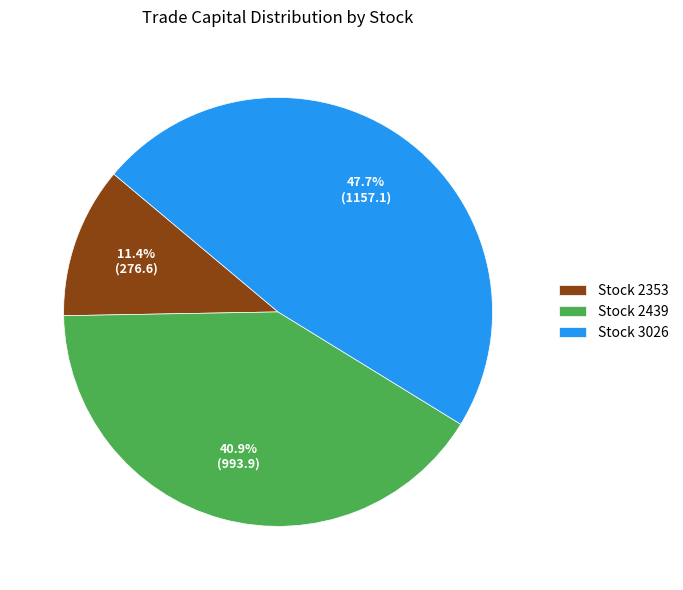

Combined, what portion of the pie is Stock 3026 and Stock 2353?

59.1%